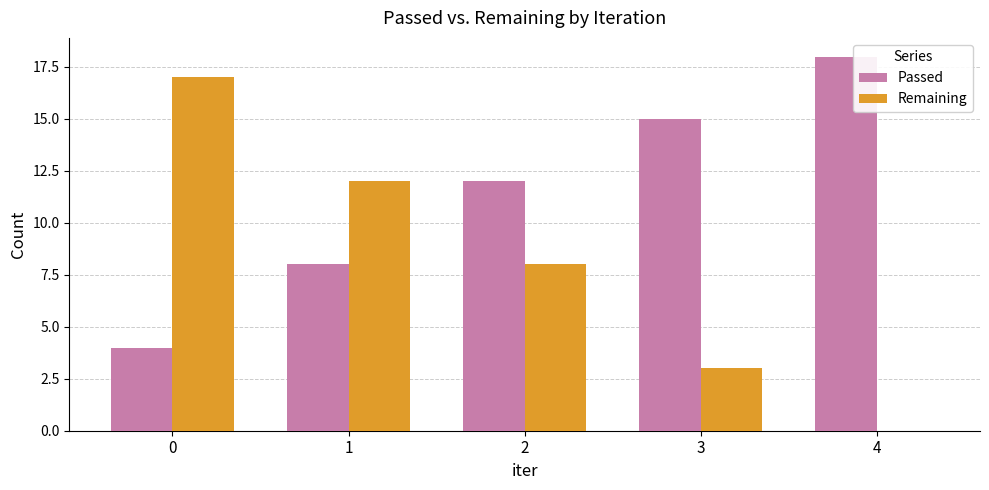

Reading left to right, transcribe all the data shown in this chart.

Passed: 4	8	12	15	18
Remaining: 17	12	8	3	0